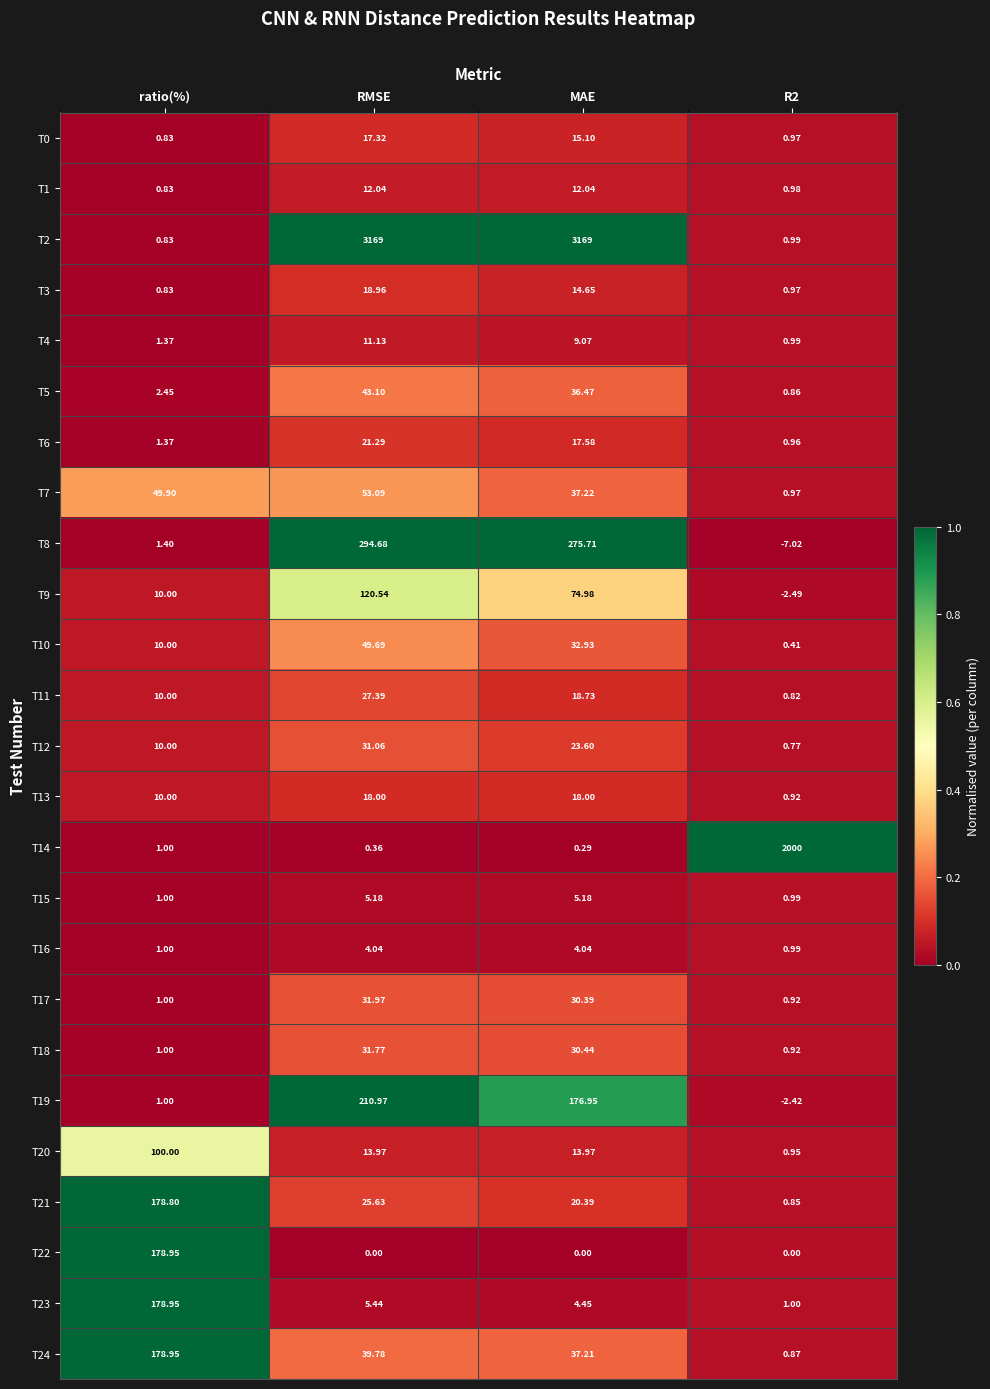

Which label corresponds to the smallest value in the chart?

R2